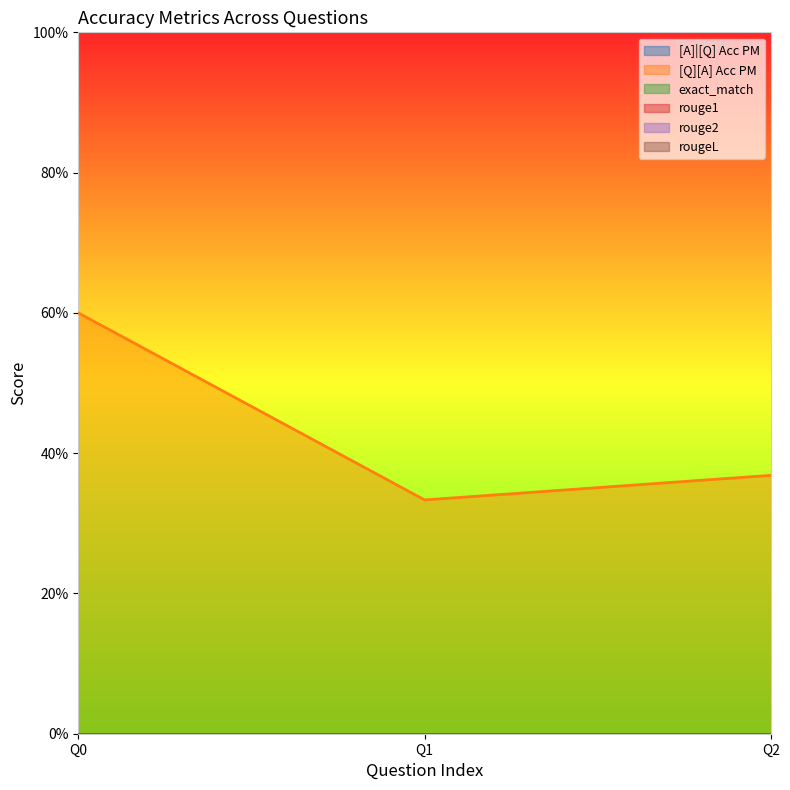

Reading left to right, list all the values displayed in this chart.

[A]|[Q] Acc PM: 0=0.0	0=0.0	0=0.0
[Q][A] Acc PM: 0=0.6	0=0.3	0=0.4
exact_match: 0=0.0	0=0.0	0=0.0
rouge1: 0=0.0	0=0.0	0=0.0
rouge2: 0=0.0	0=0.0	0=0.0
rougeL: 0=0.0	0=0.0	0=0.0